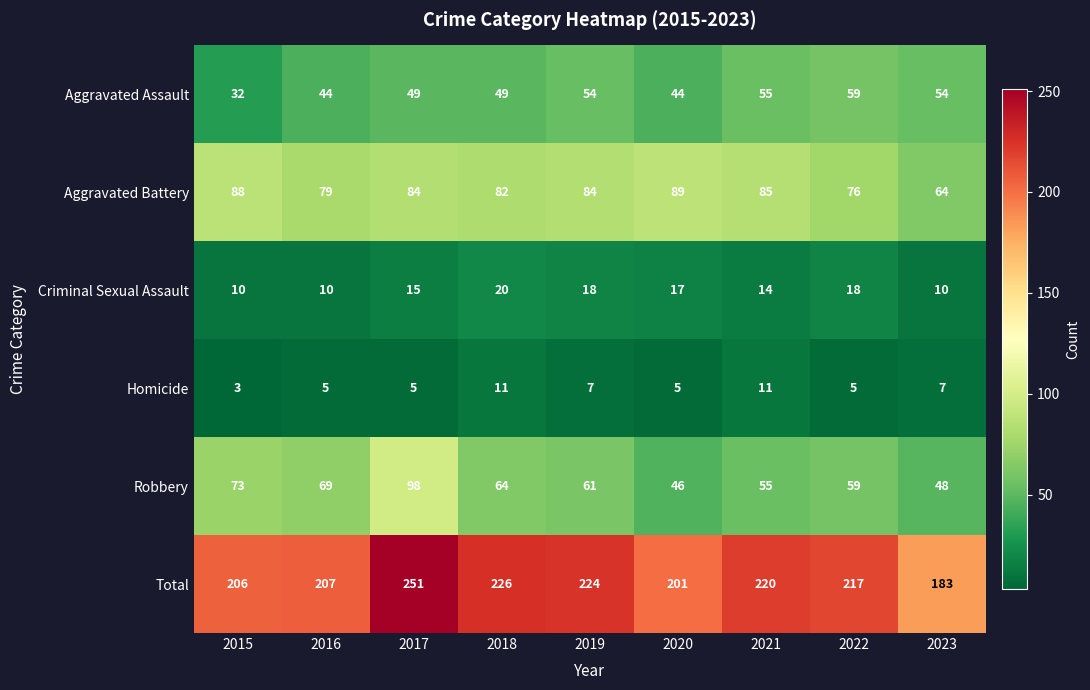

List the labels in order of Total value, largest first.

2017, 2018, 2019, 2021, 2022, 2016, 2015, 2020, 2023